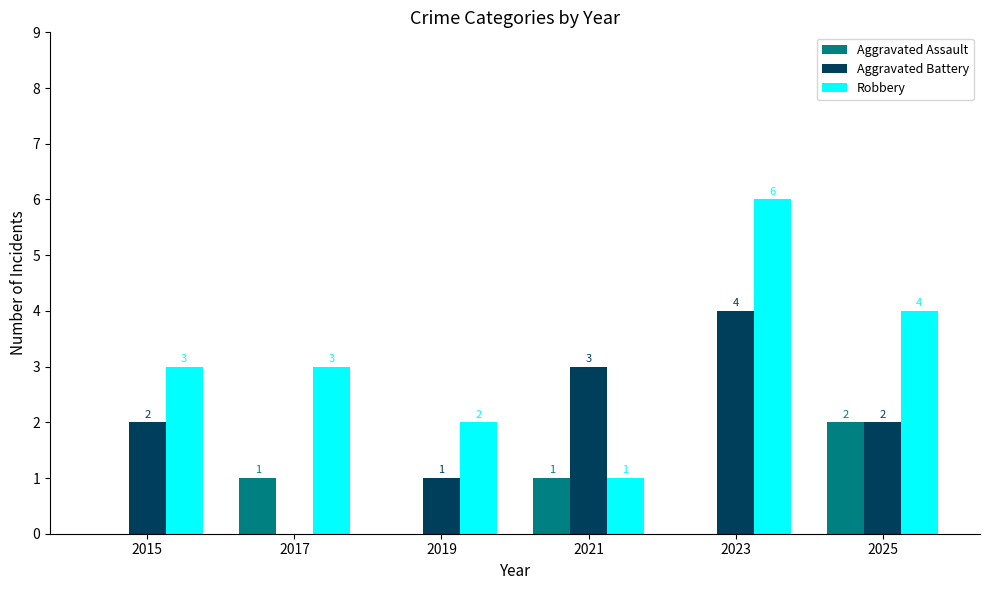

What is the approximate value of Robbery at 2023?

6